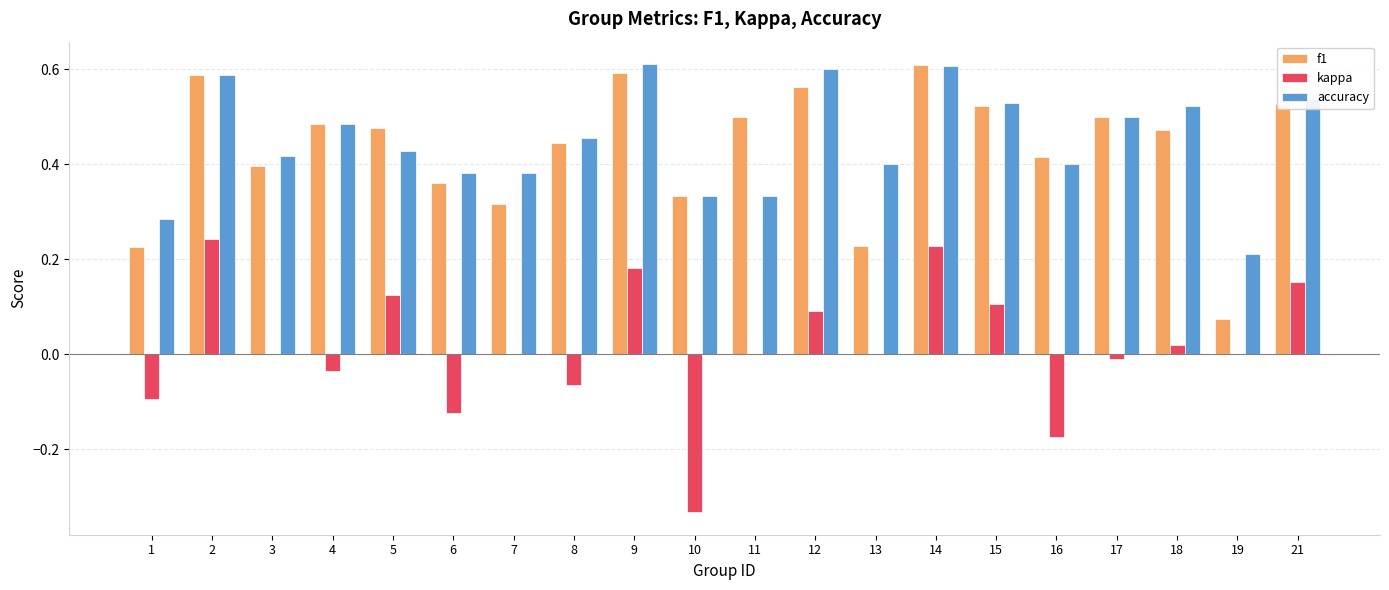

What is the sum of all f1 values?

8.6